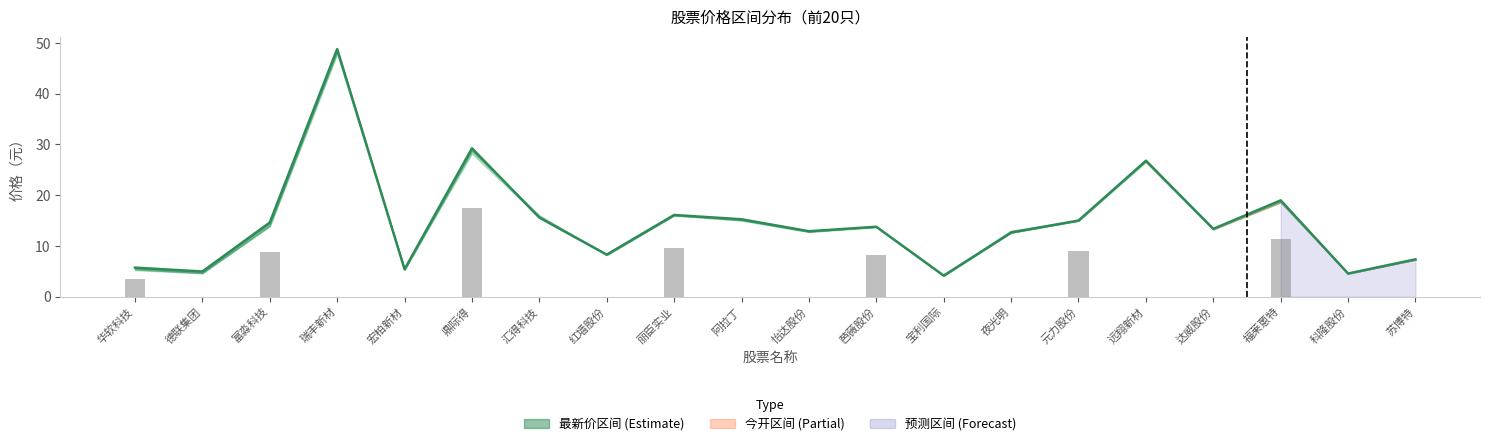

The chart shows a value of 8.7 at 夜光明. True or false?

False